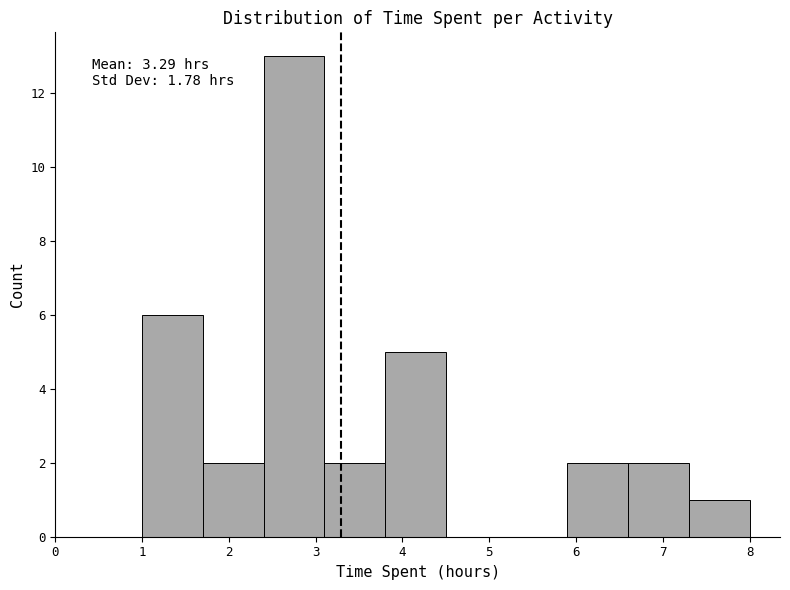

Over which range of the x-axis is the bar tallest?

2.4 to 3.1